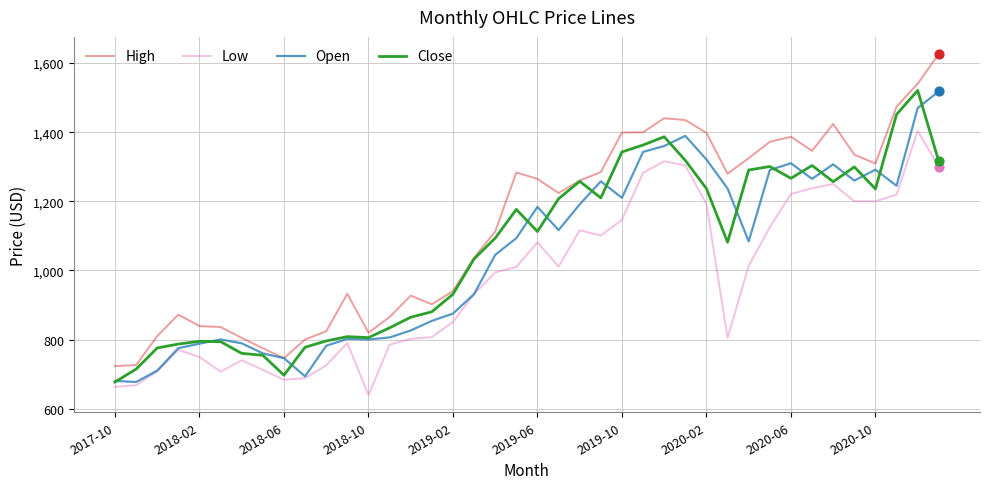

Which series has the largest total across all categories?

High